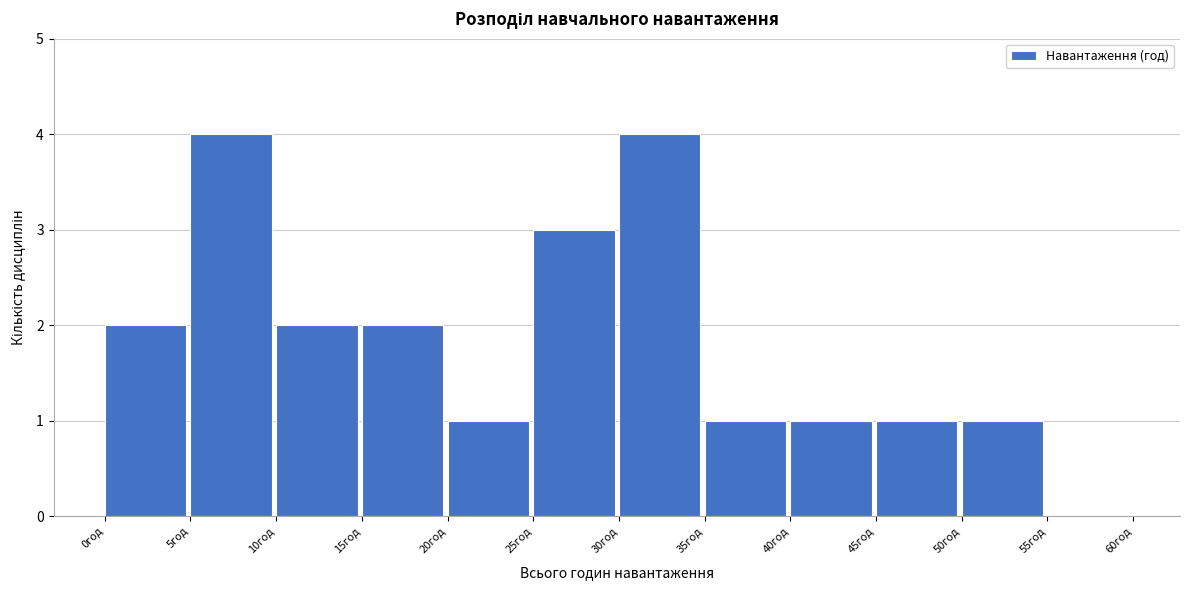

Reading left to right, list every bar in this chart as the range it spans on the x-axis followed by its height. The values are not printed on the chart, so give them approximately, as read against the axis.

0 to 5: 2
5 to 10: 4
10 to 15: 2
15 to 20: 2
20 to 25: 1
25 to 30: 3
30 to 35: 4
35 to 40: 1
40 to 45: 1
45 to 50: 1
50 to 55: 1
55 to 60: 0